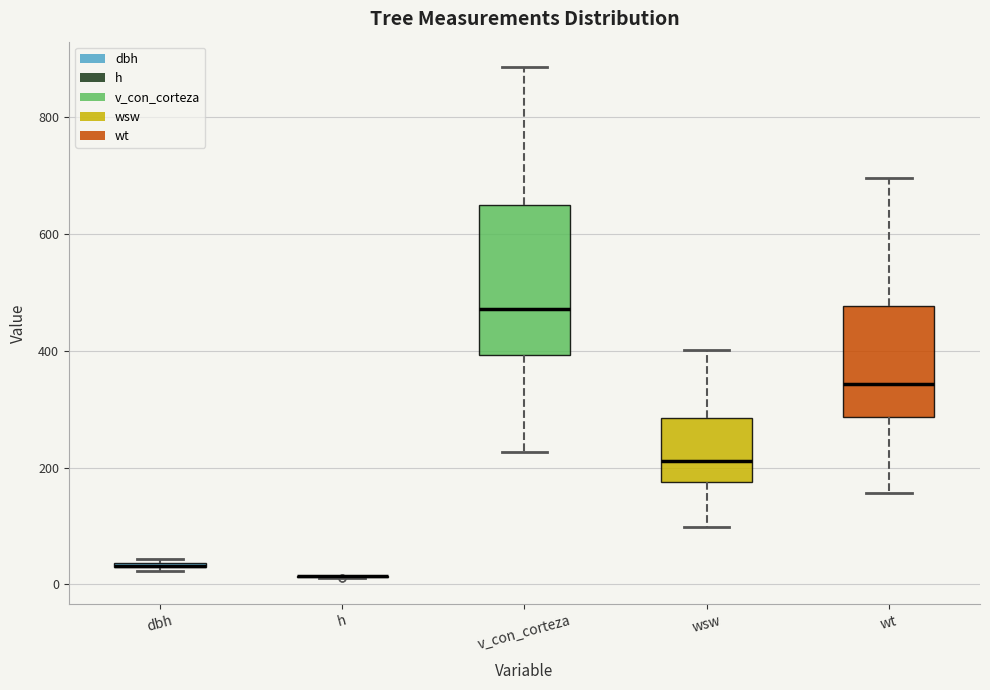

Which box is the tallest, from its lower edge to its upper edge?

v_con_corteza